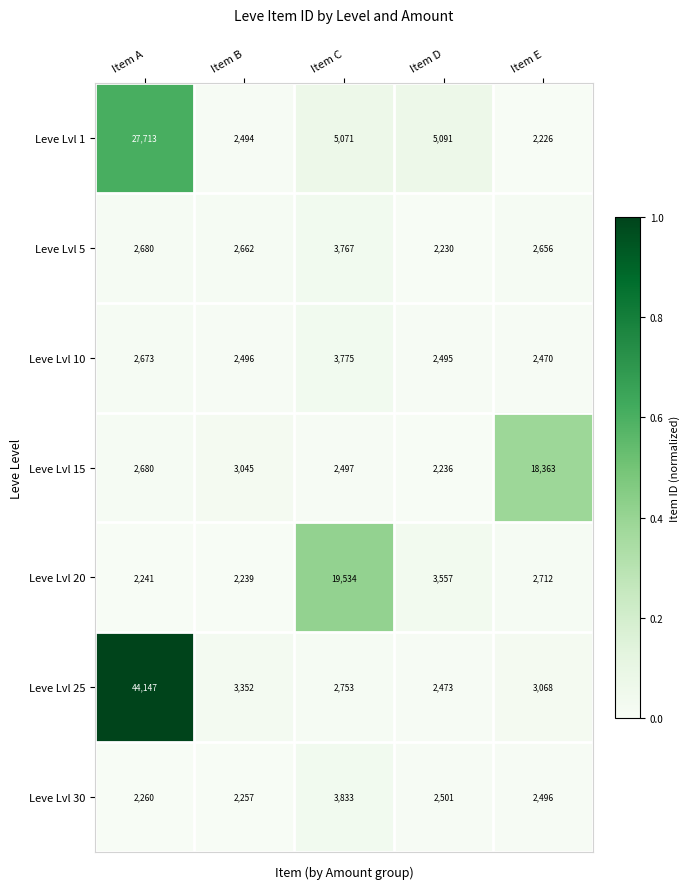

The Leve Lvl 1 series shows 5071 at Item C. True or false?

True